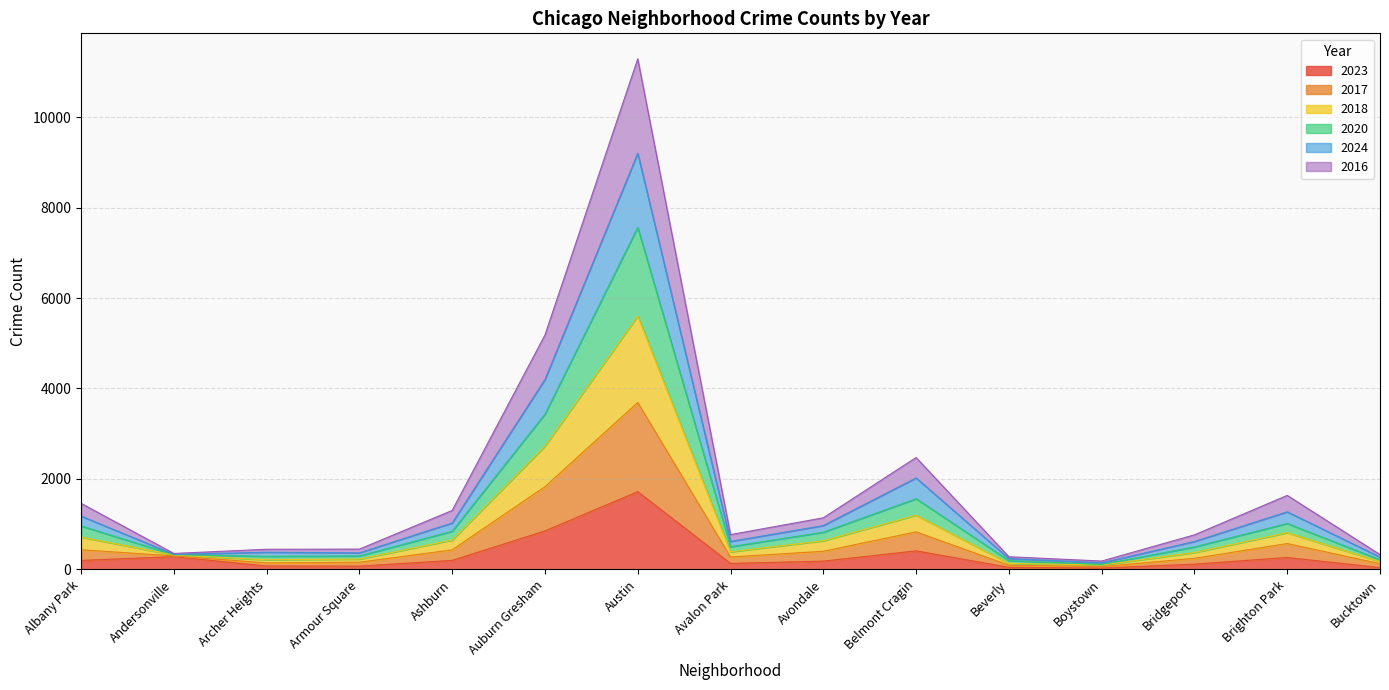

At Bridgeport, list the series in order from largest to smallest.

2017, 2020, 2018, 2024, 2016, 2023